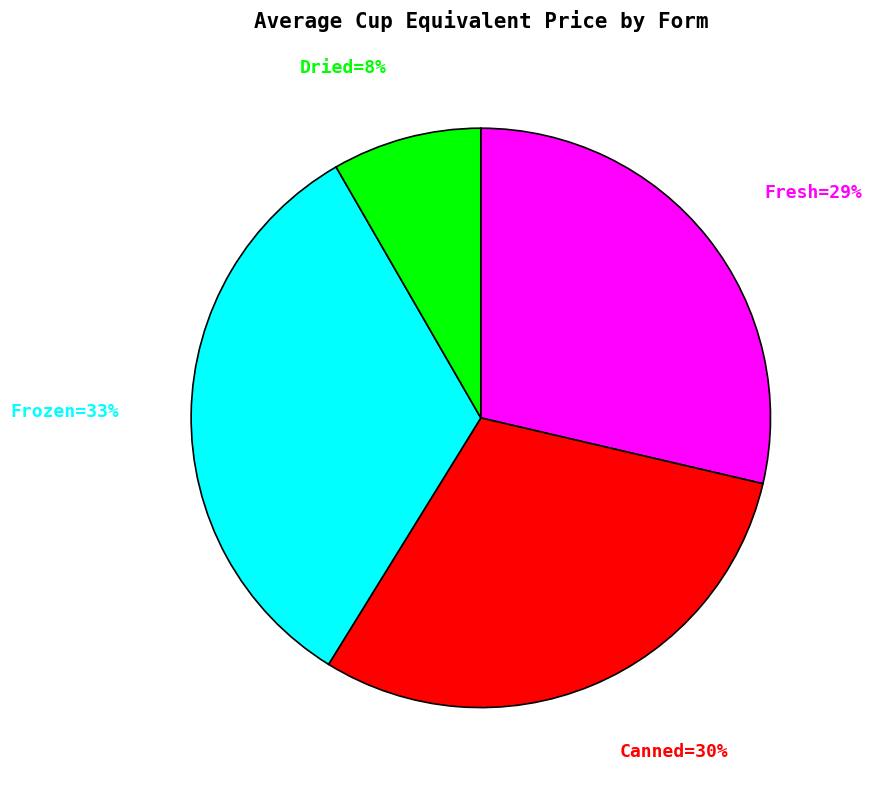

Is there a majority slice in this chart?

No